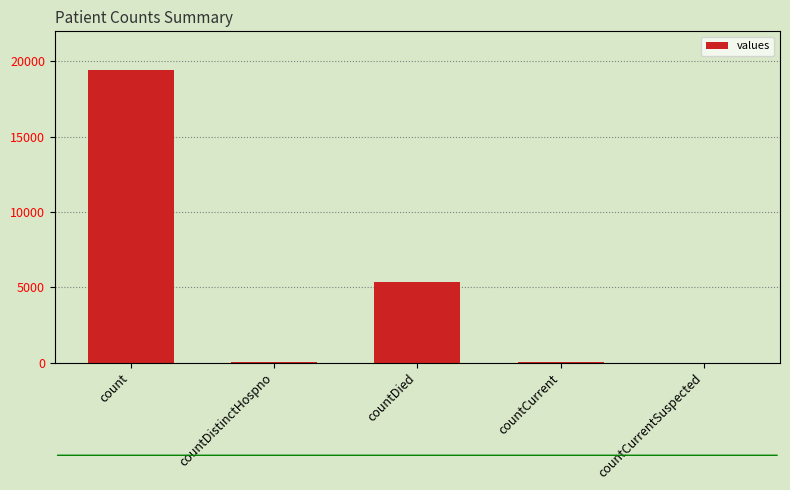

How many distinct data groups are displayed?

1